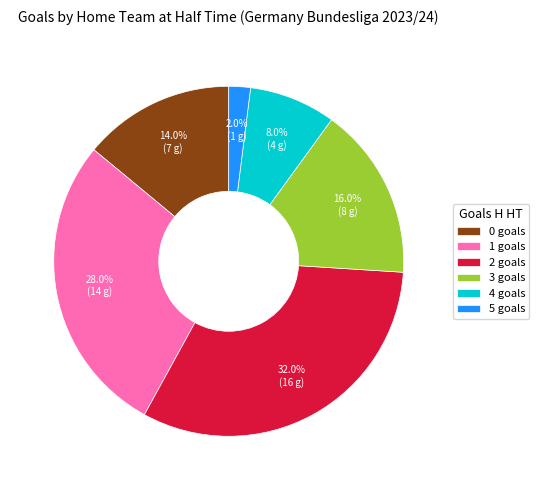

Do 2 goals and 0 goals together represent more than half of the pie?

No